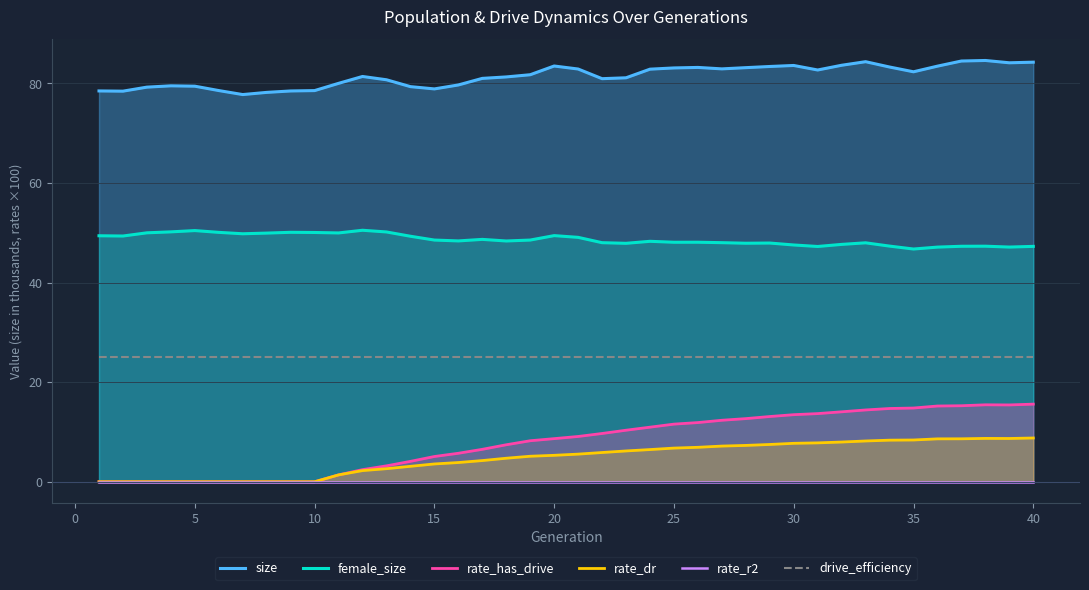

How many data points in rate_dr are less than 5?

18